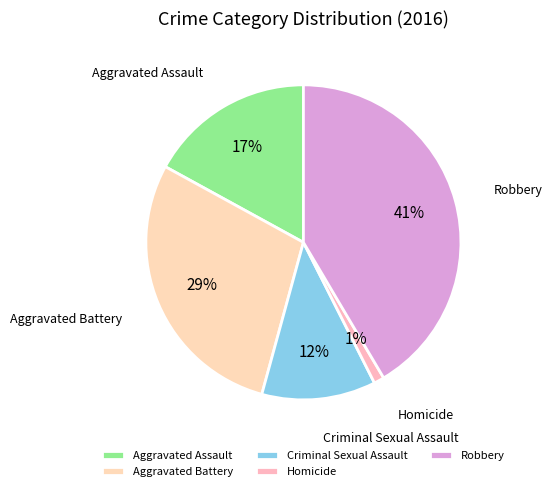

Combined, do Criminal Sexual Assault and Homicide account for over 50%?

No